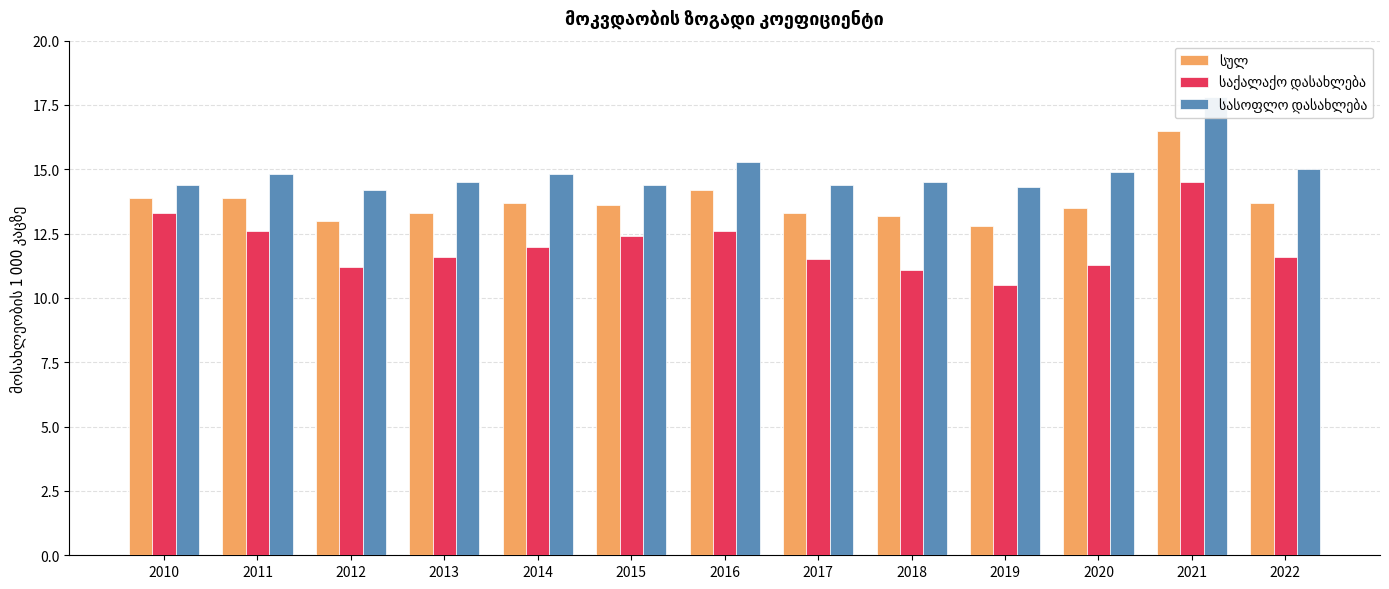

At which category does the chart reach its minimum across all series?

2019